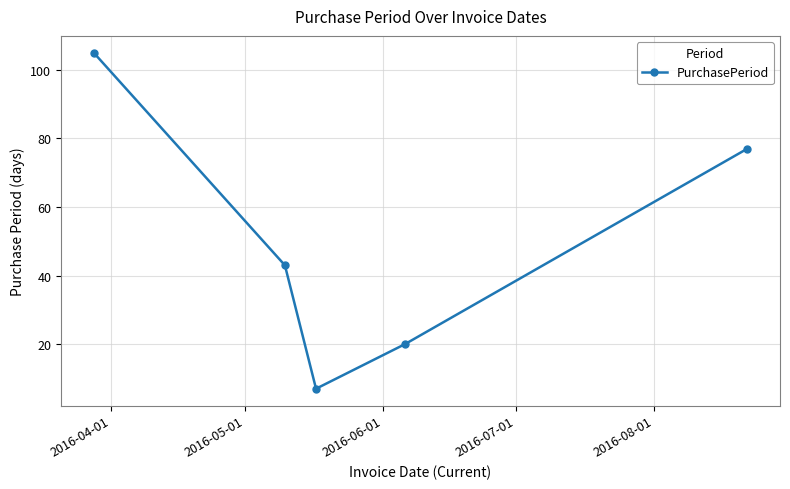

What is the average value?

50